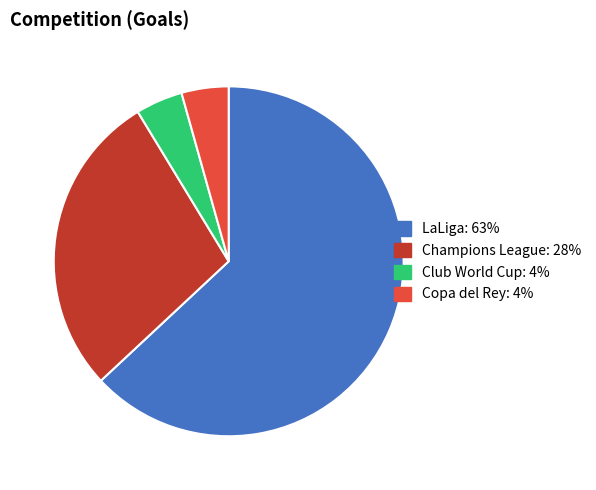

Which has a higher value, Club World Cup: 4% or LaLiga: 63%?

LaLiga: 63%